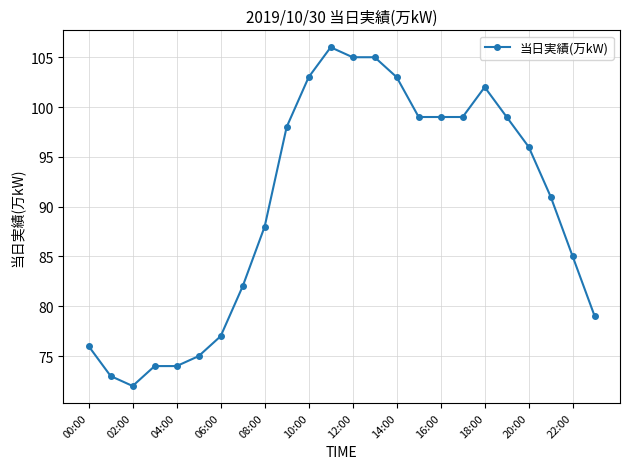

What is the difference between the second highest and minimum values?

33